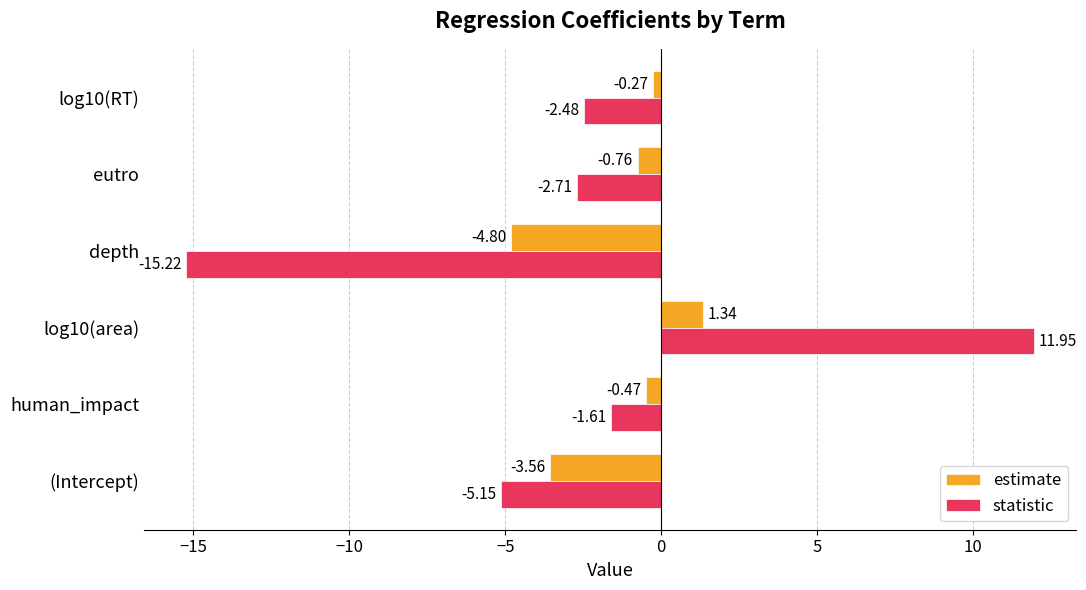

How many series are shown in this chart?

2